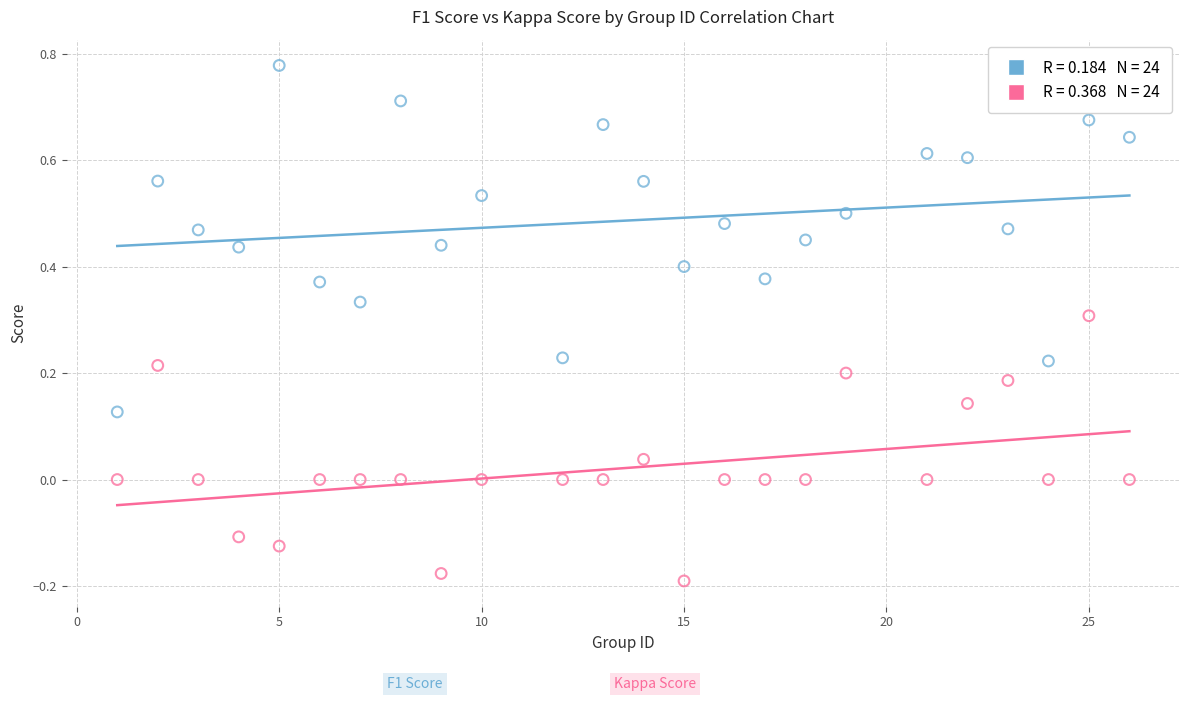

Across all data points, what is the range of X values (max minus min)?

25.0